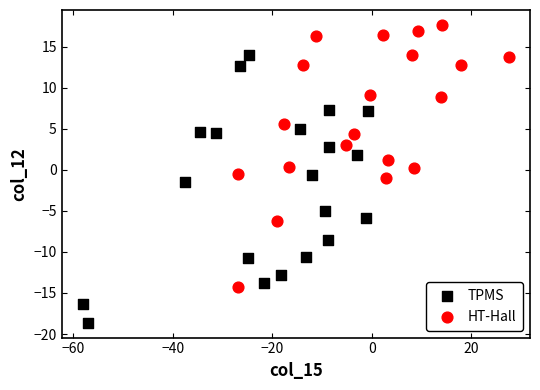

Which series reaches the minimum Y coordinate?

TPMS